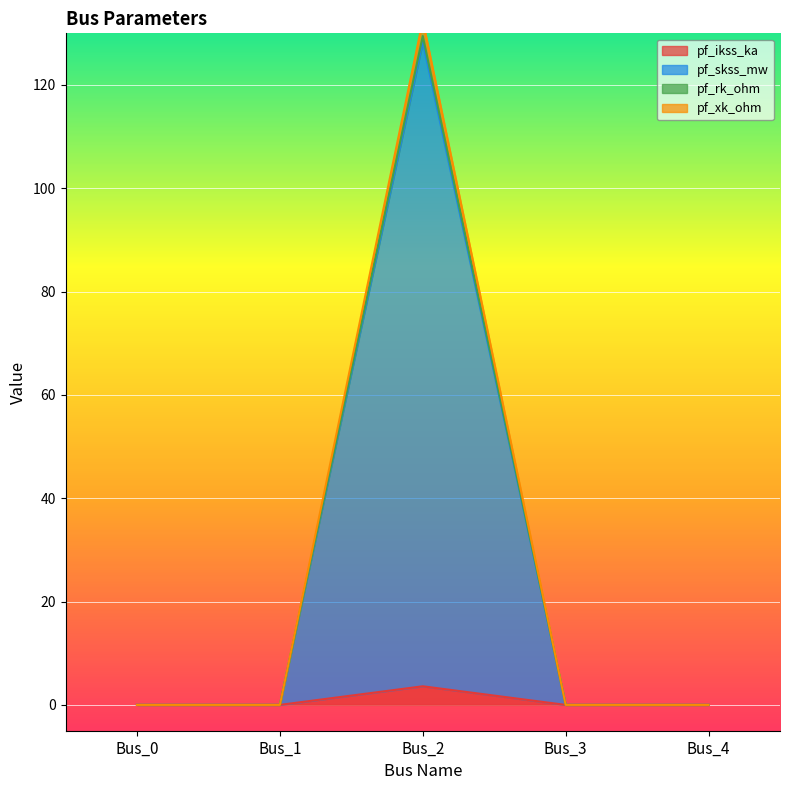

Which series has the largest total across all categories?

pf_skss_mw